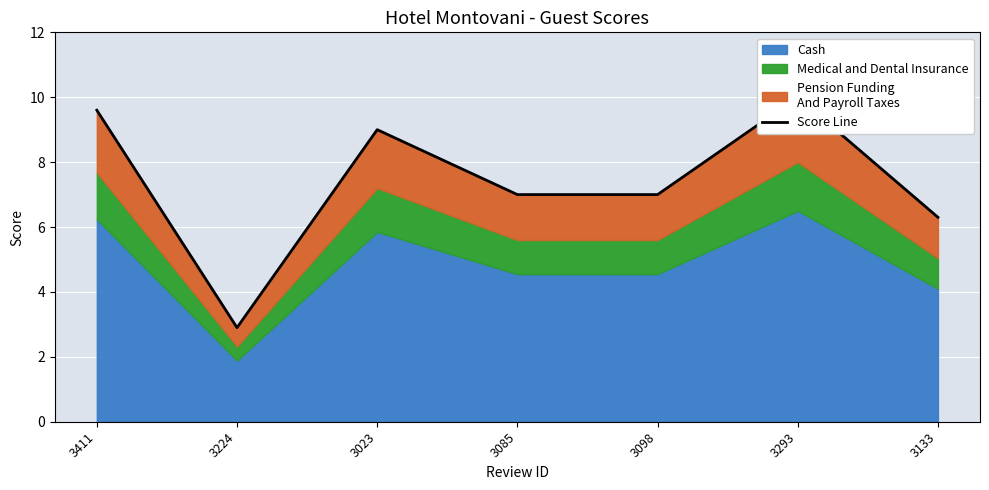

At which category does the data reach its first local valley?

3224